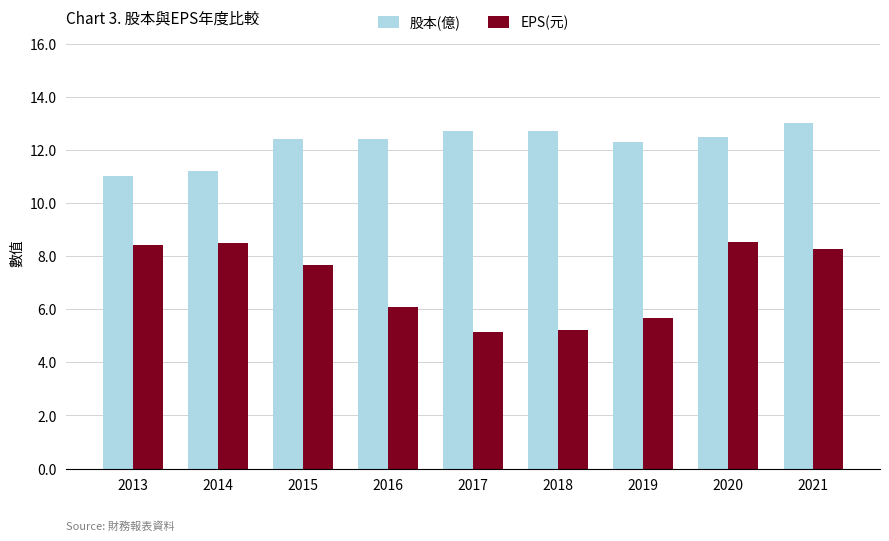

What is the difference between the maximum and minimum values in the EPS(元) series?

3.4